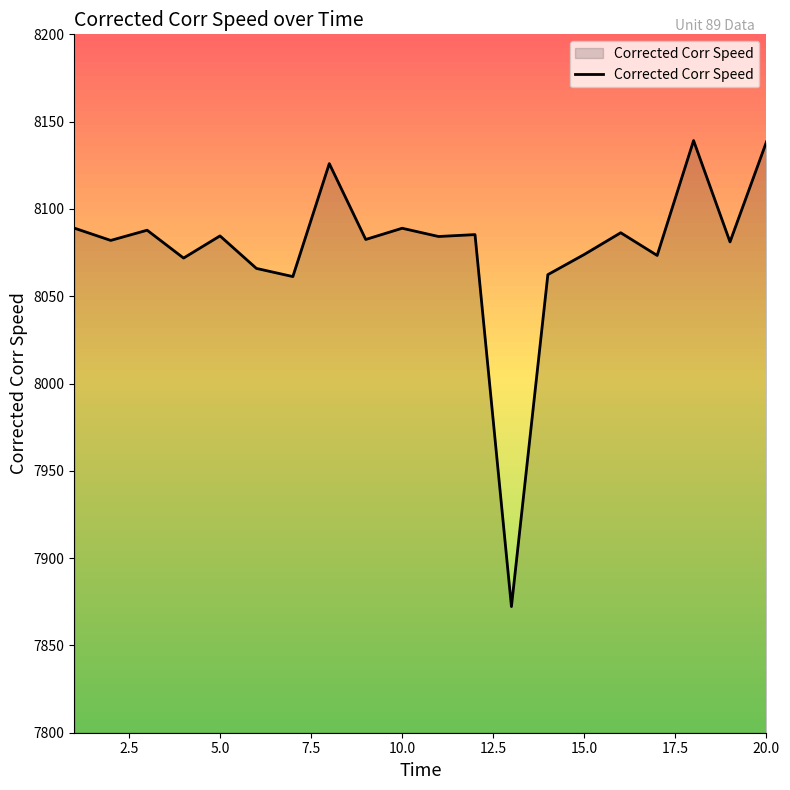

What is the minimum value shown in the chart?

7872.3